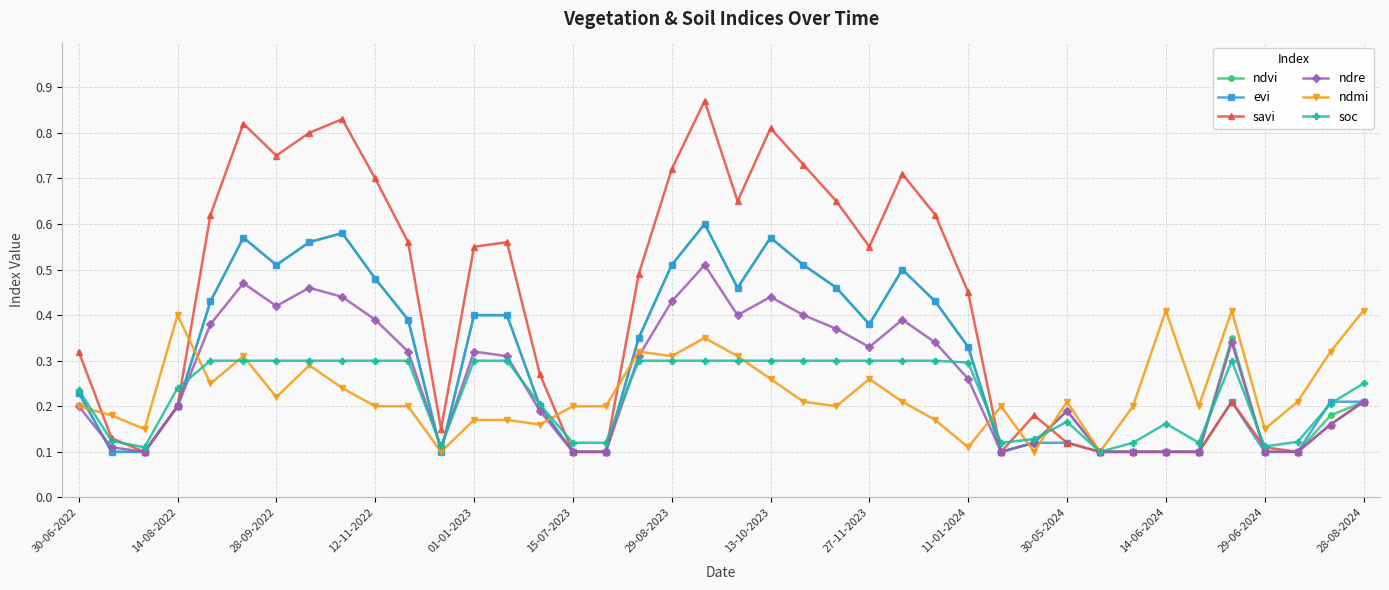

How many ndre values are between 0 and 1?

40